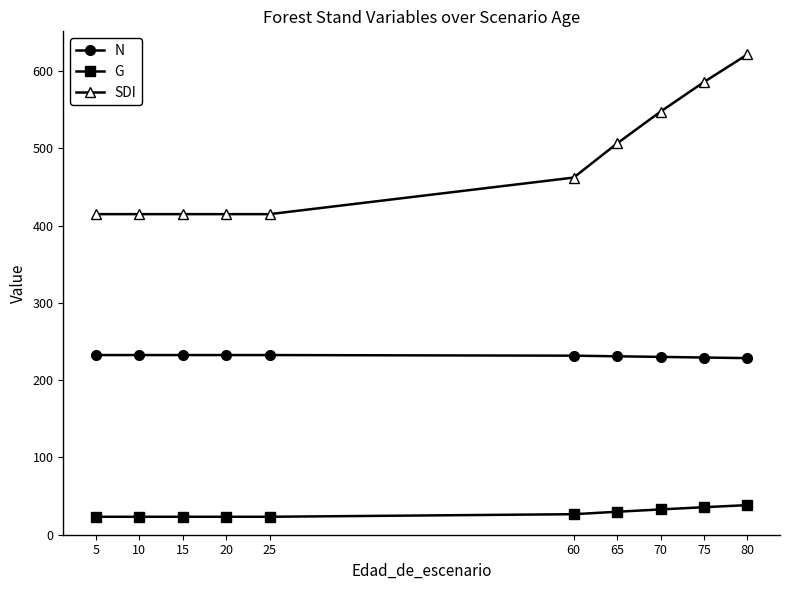

True or false: N and G cross at least once.

False